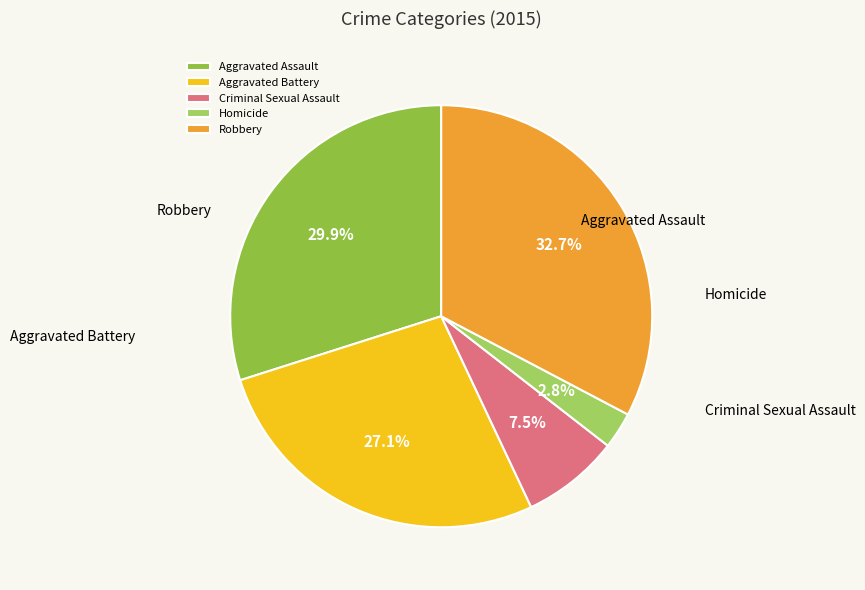

What percentage is the Robbery slice, to the nearest percent?

33%